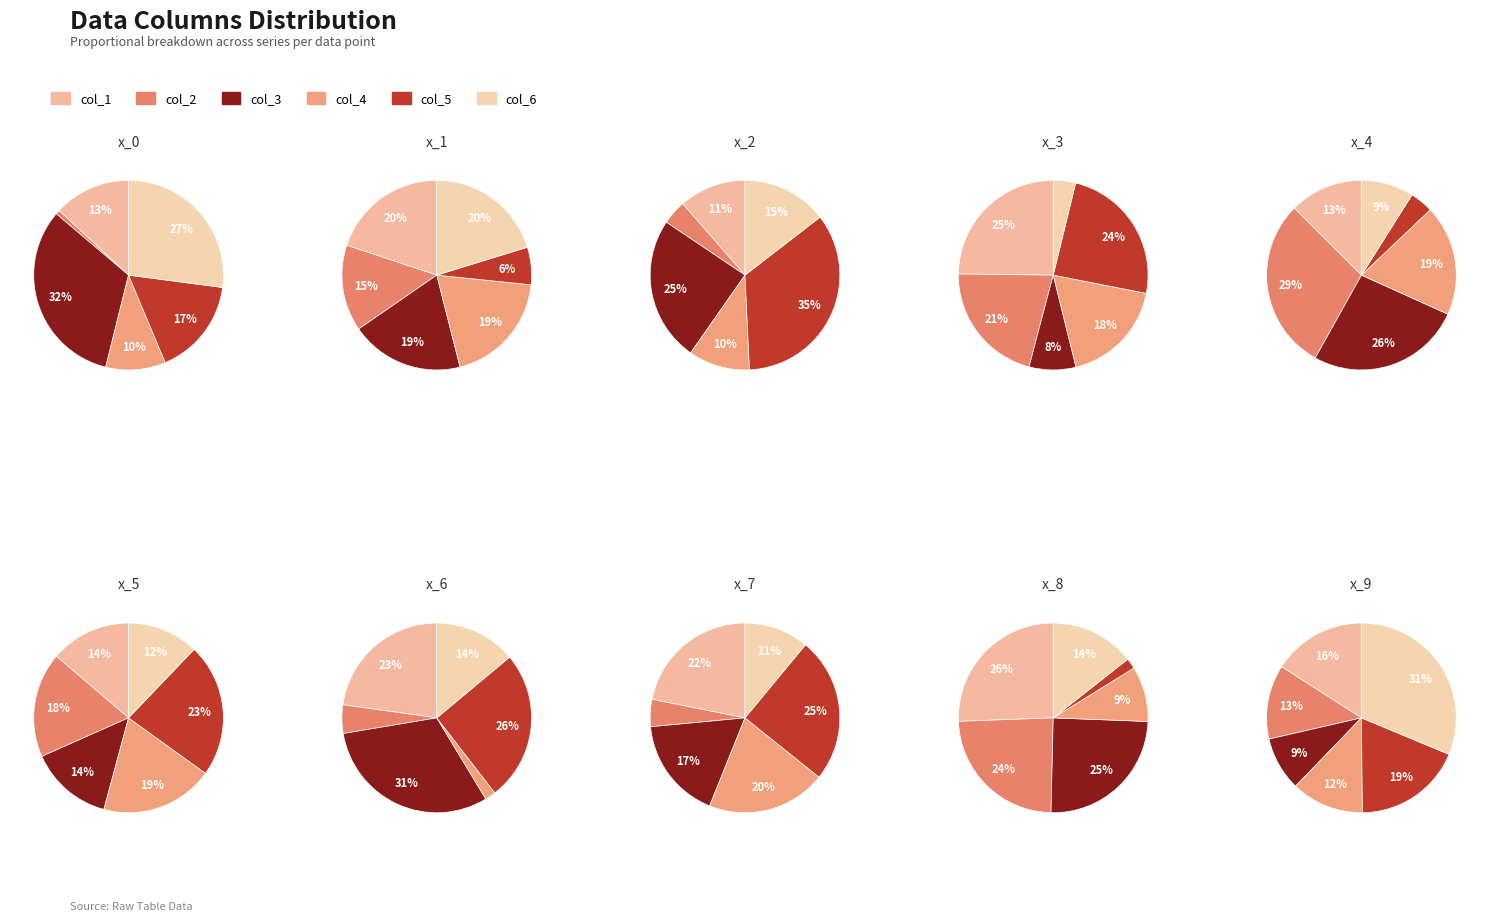

Which series has the widest spread of values?

col_5